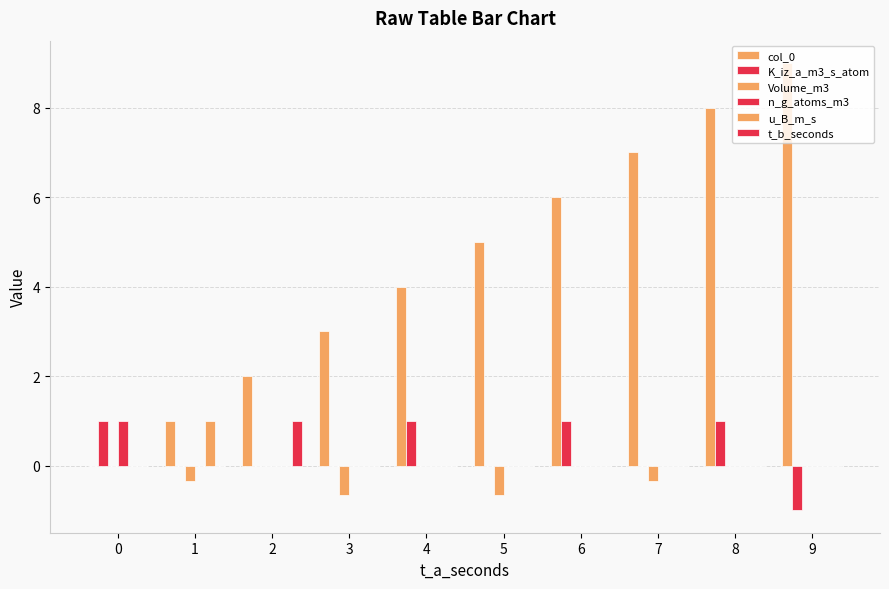

How many categories are shown in the chart?

10